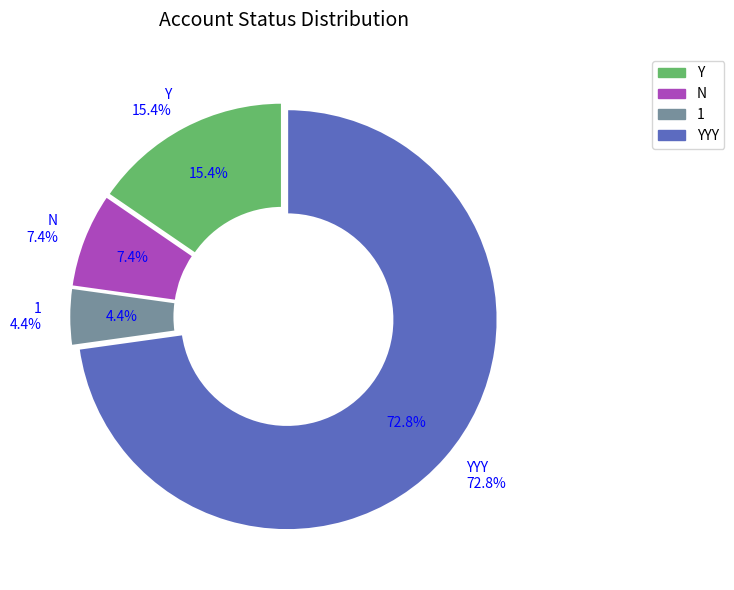

How many slices are in this pie chart?

4